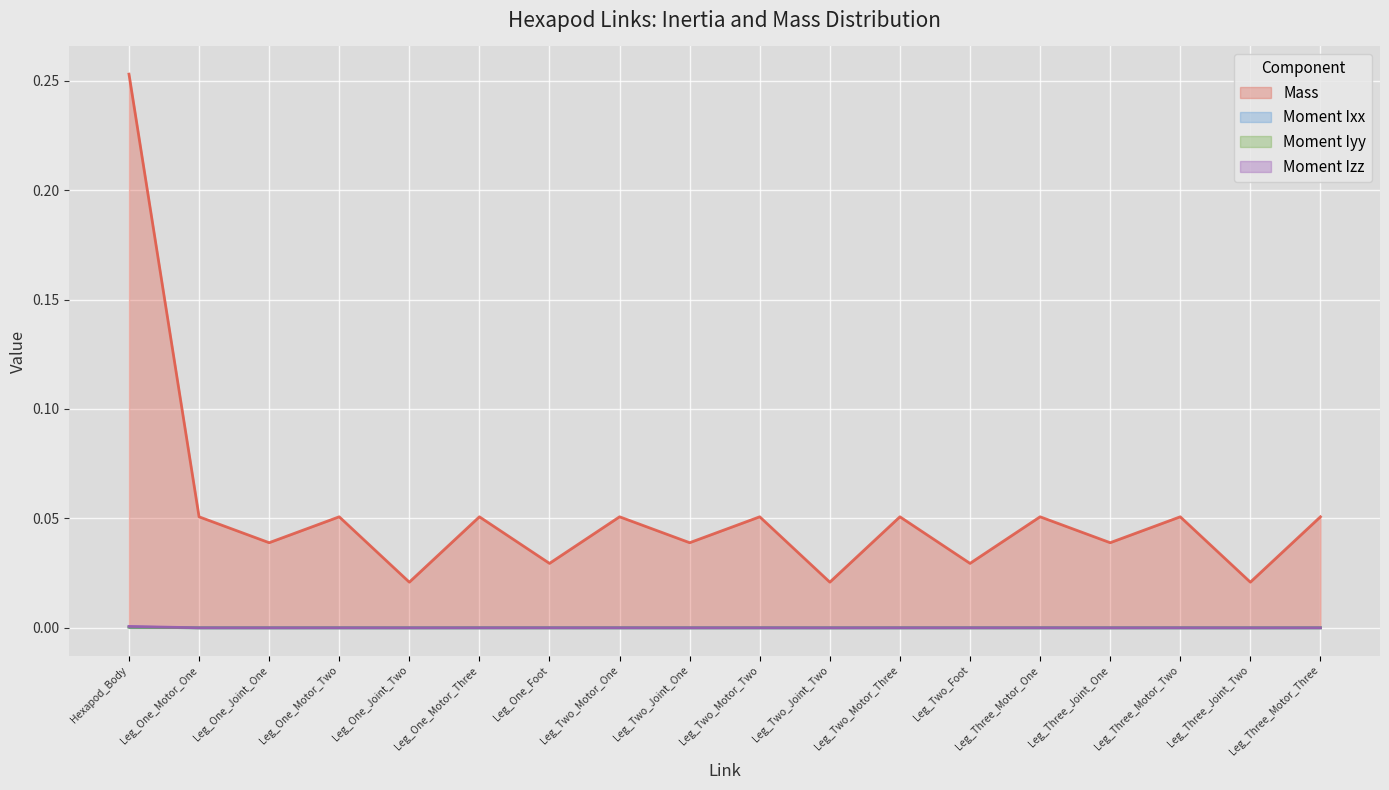

How many interior local peaks does the Moment Ixx series have?

5